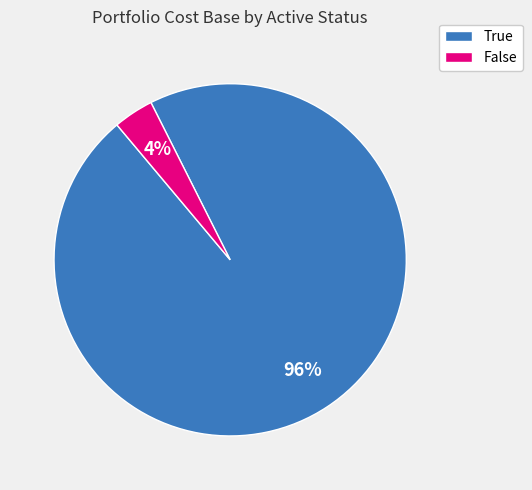

Count the number of slices in the pie.

2